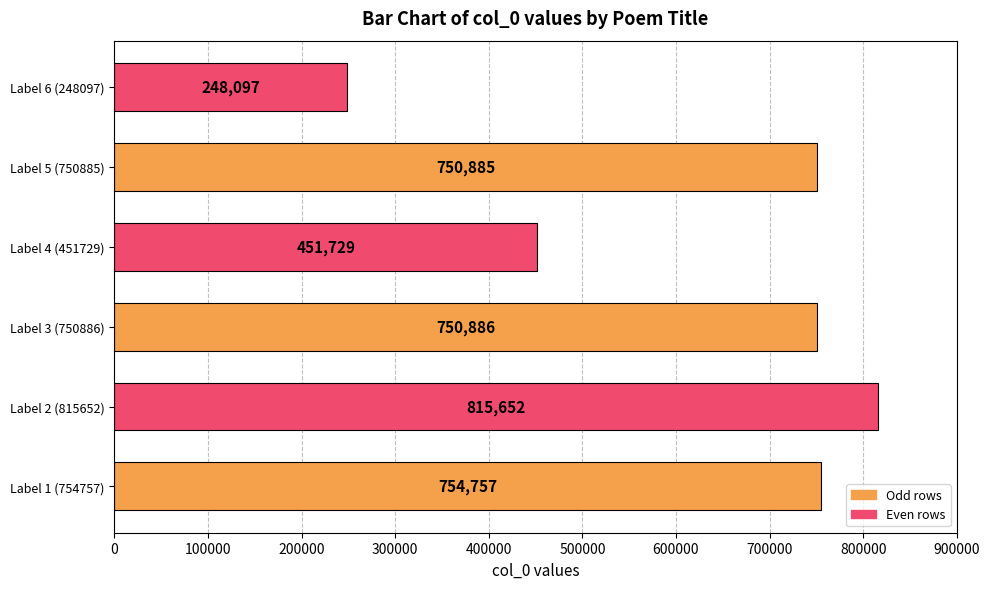

The value at Label 4 (451729) is 108646. True or false?

False